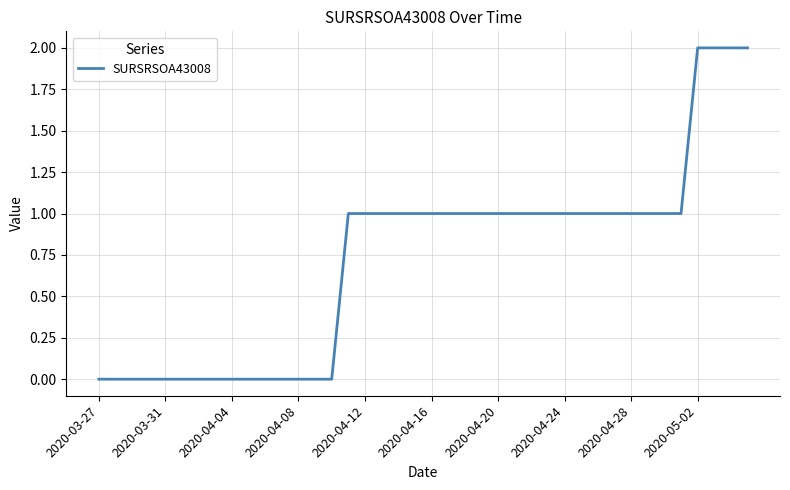

True or false: the data shows -1 at 2020-03-31.

False